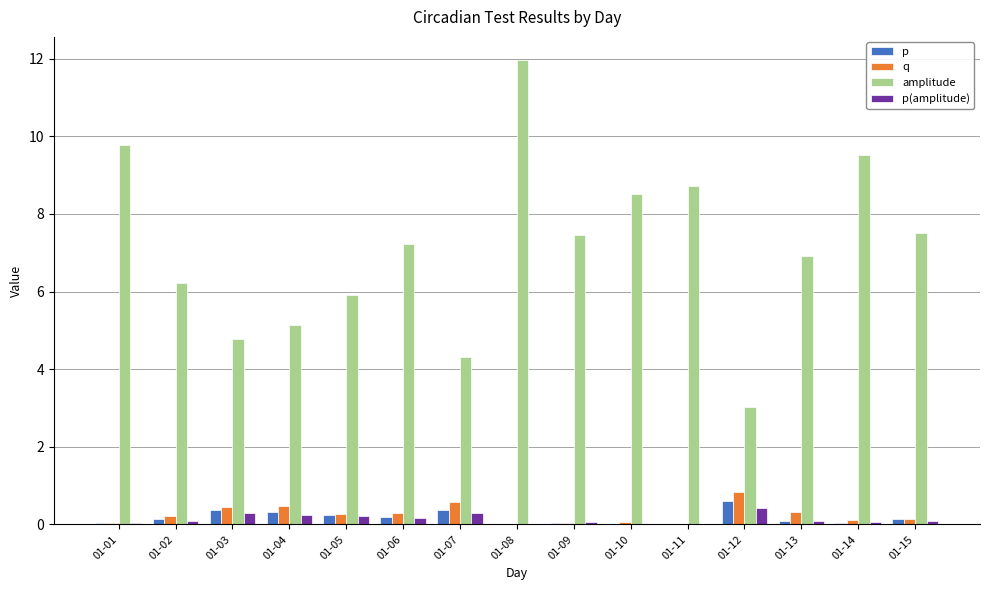

What is the sum of all p values?

2.6